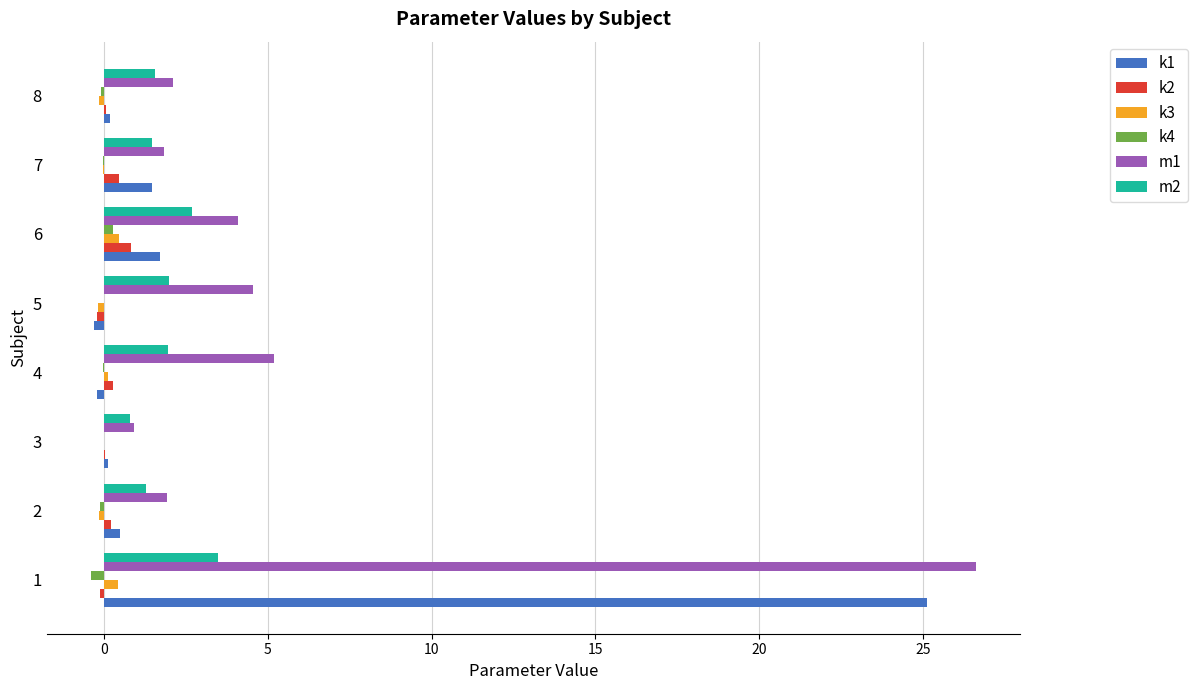

The m2 series shows 0.2 at 5. True or false?

False